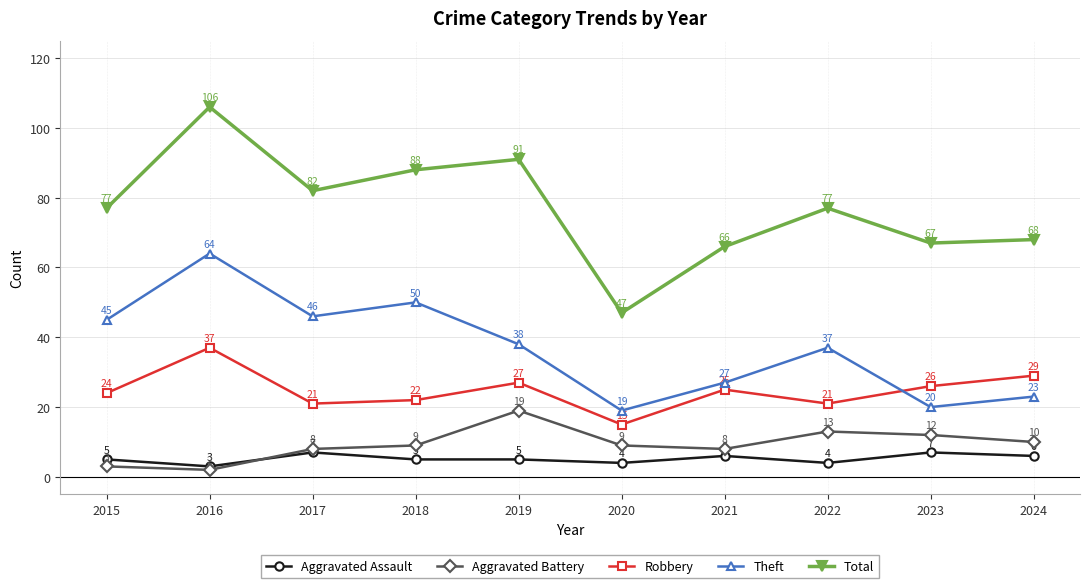

The Theft series shows 37 at 2022. True or false?

True